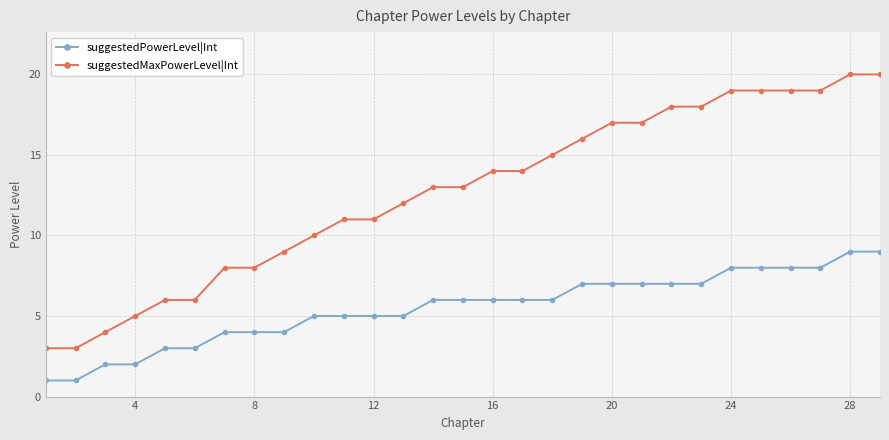

Reading right to left, extract all data points from this chart.

suggestedPowerLevel|Int: 9	9	8	8	8	8	7	7	7	7	7	6	6	6	6	6	5	5	5	5	4	4	4	3	3	2	2	1	1
suggestedMaxPowerLevel|Int: 20	20	19	19	19	19	18	18	17	17	16	15	14	14	13	13	12	11	11	10	9	8	8	6	6	5	4	3	3